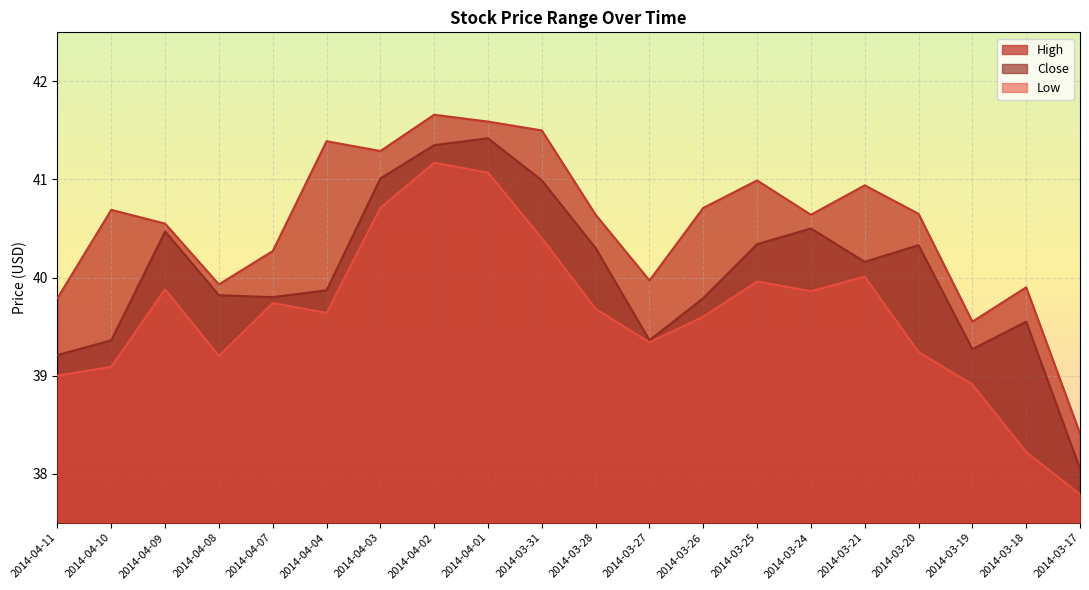

At which label is High closest to 40?

2014-03-27